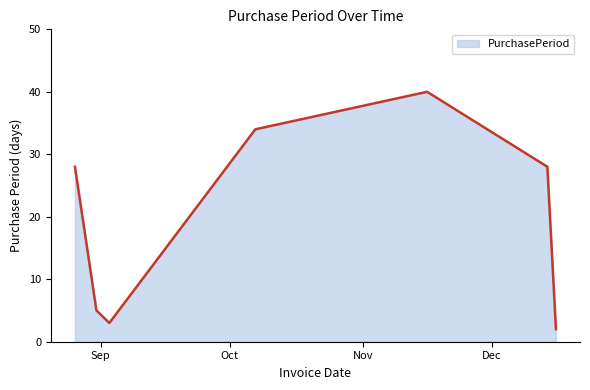

True or false: the data has more than 2 interior local peaks.

False